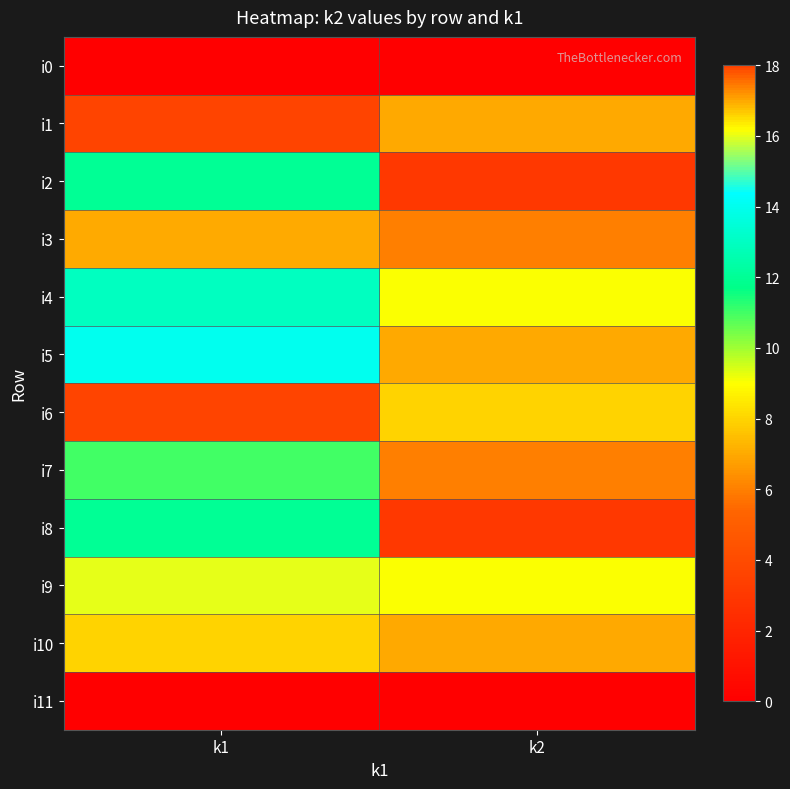

At how many categories does at least one series exceed 4?

2